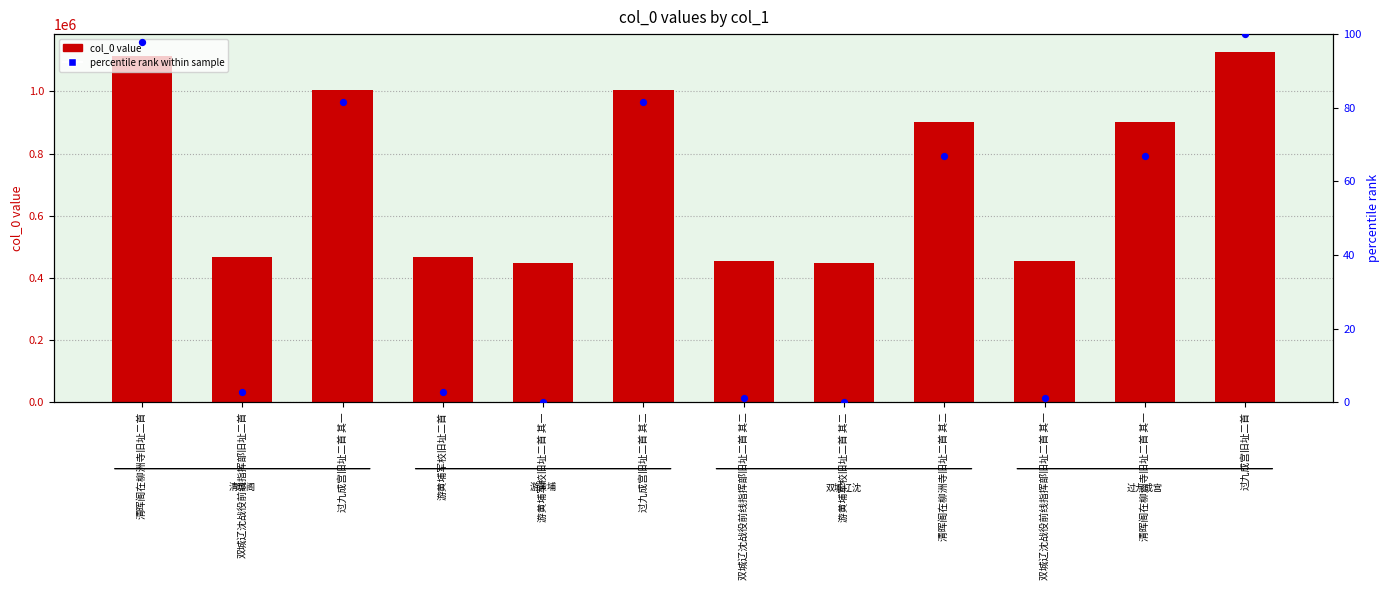

Which series reaches the maximum Y coordinate?

col_0